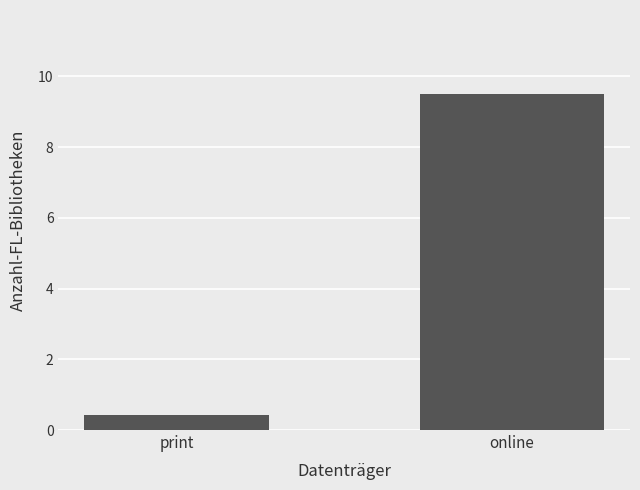

Count the number of categories in the chart.

2